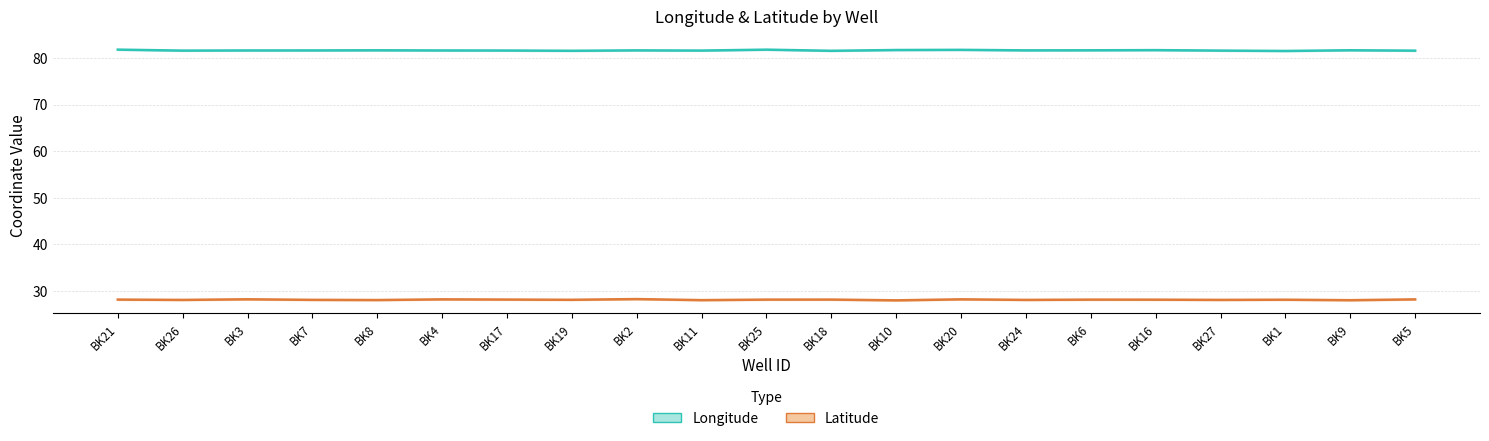

What is the total value across all series at BK8?

109.7